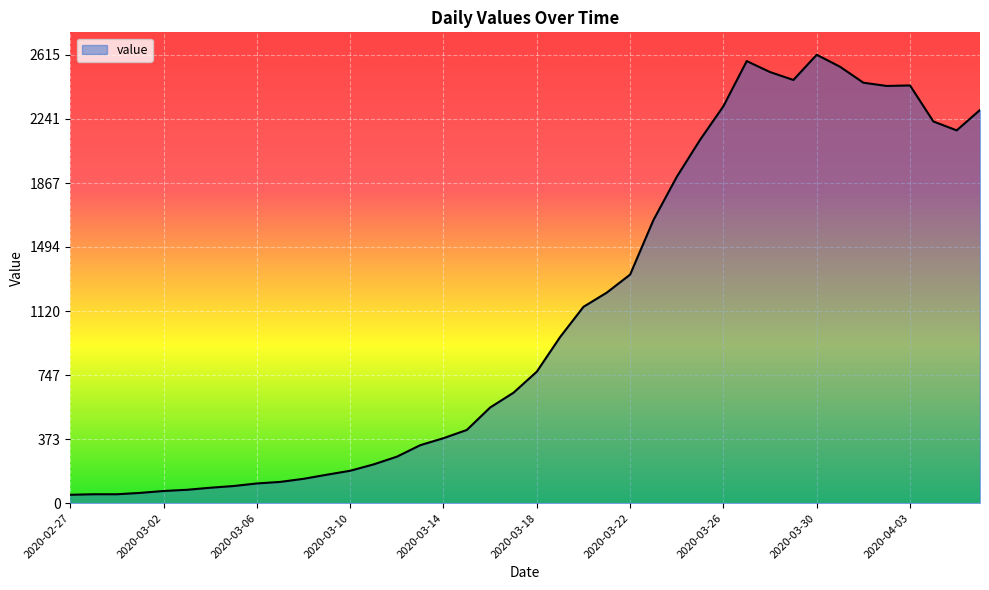

What is the greatest value displayed?

2615